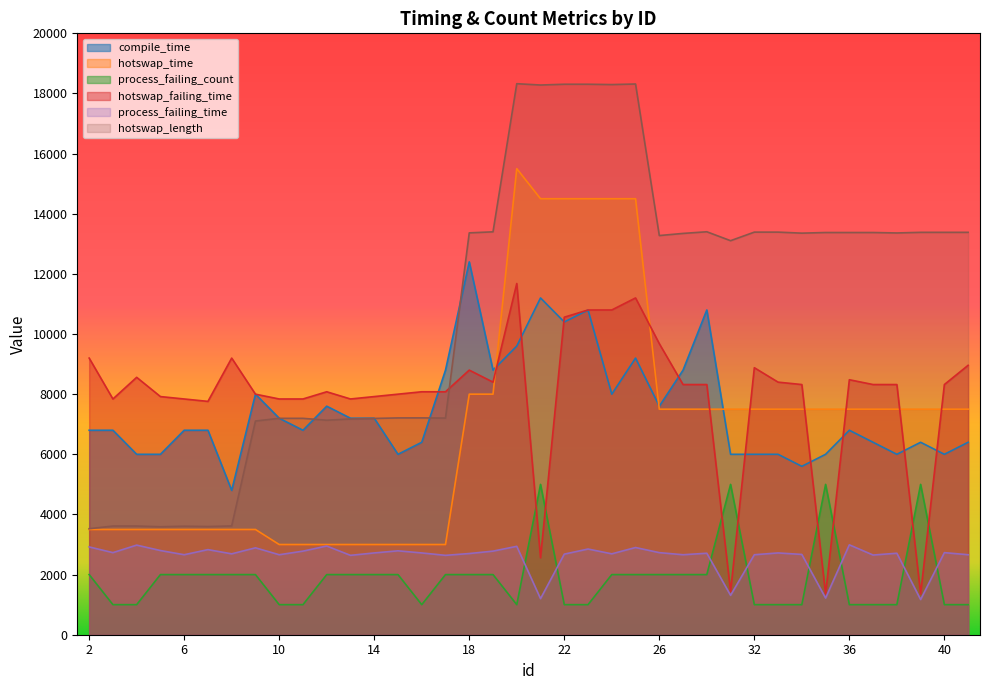

Is the value of process_failing_time at 18 greater than the value of hotswap_length at 15?

No